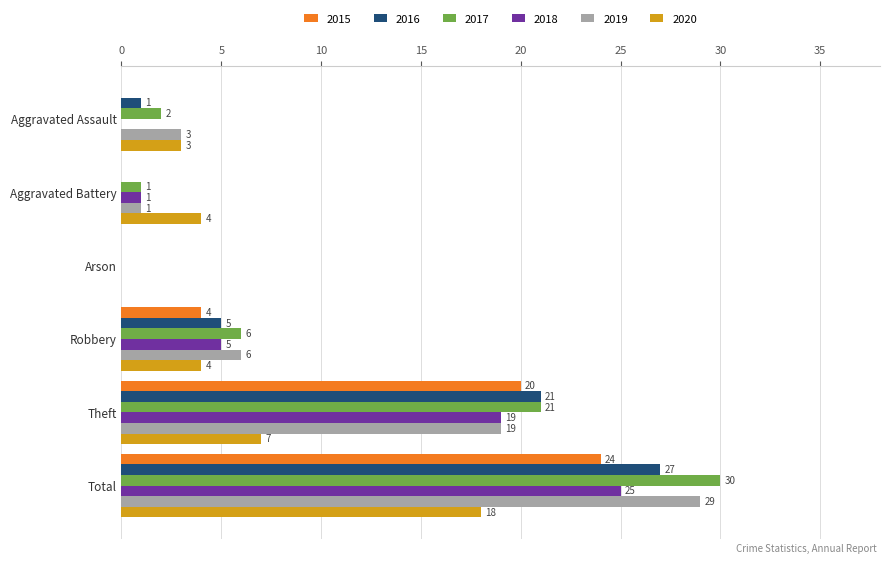

At which category does the chart reach its peak across all series?

Total